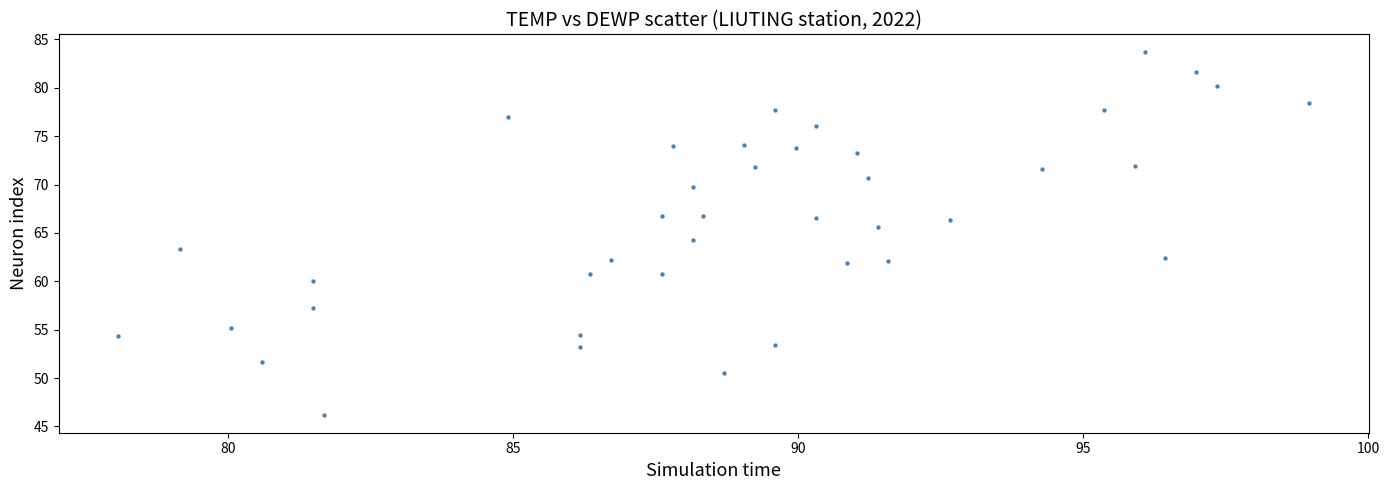

What is the range of X values (max minus min)?

20.9